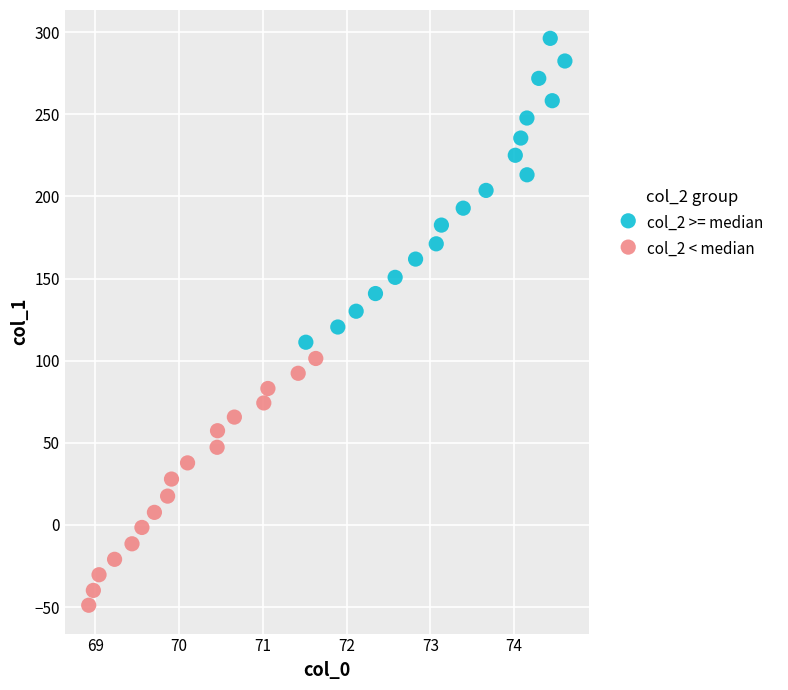

Which series has the widest spread of Y values?

col_2 >= median